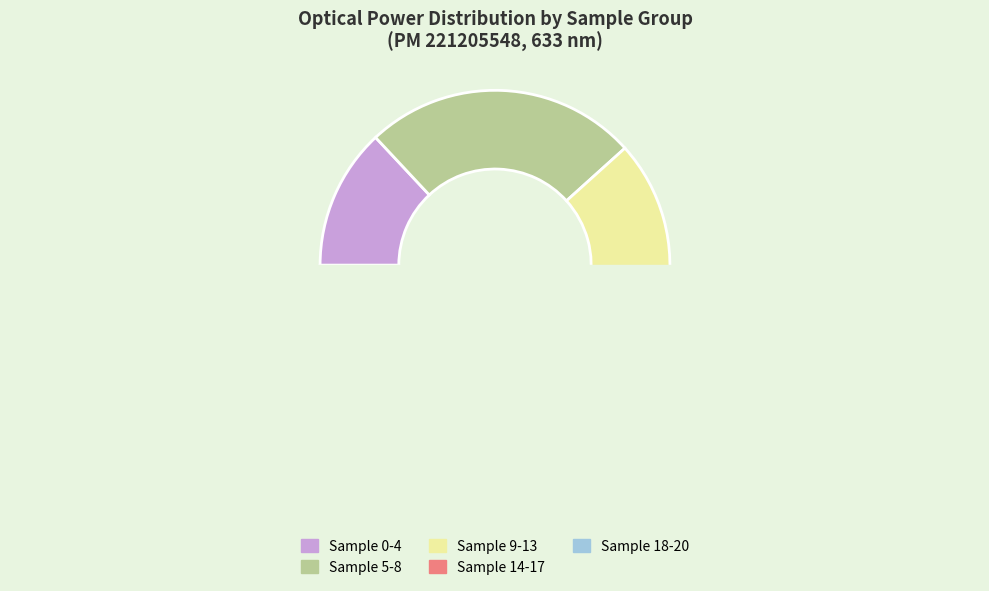

Which slice is the smallest?

Sample 0-4